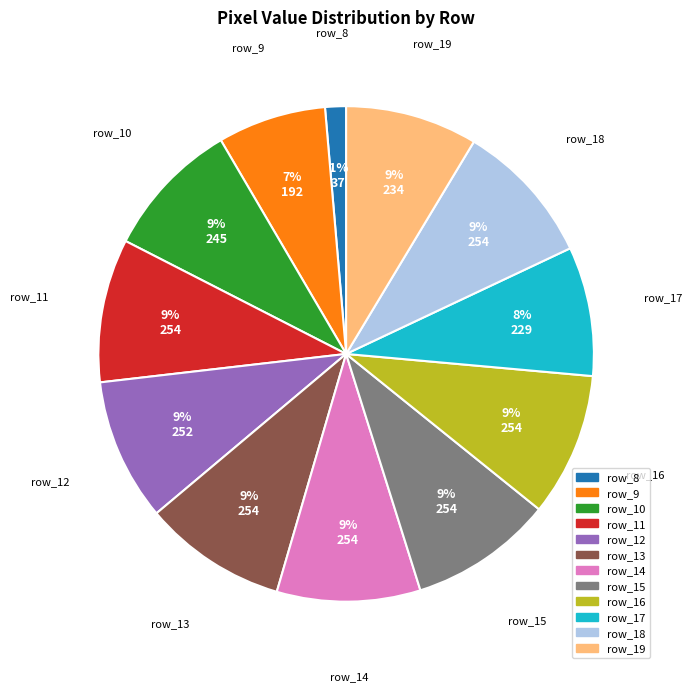

Count the number of slices in the pie.

12